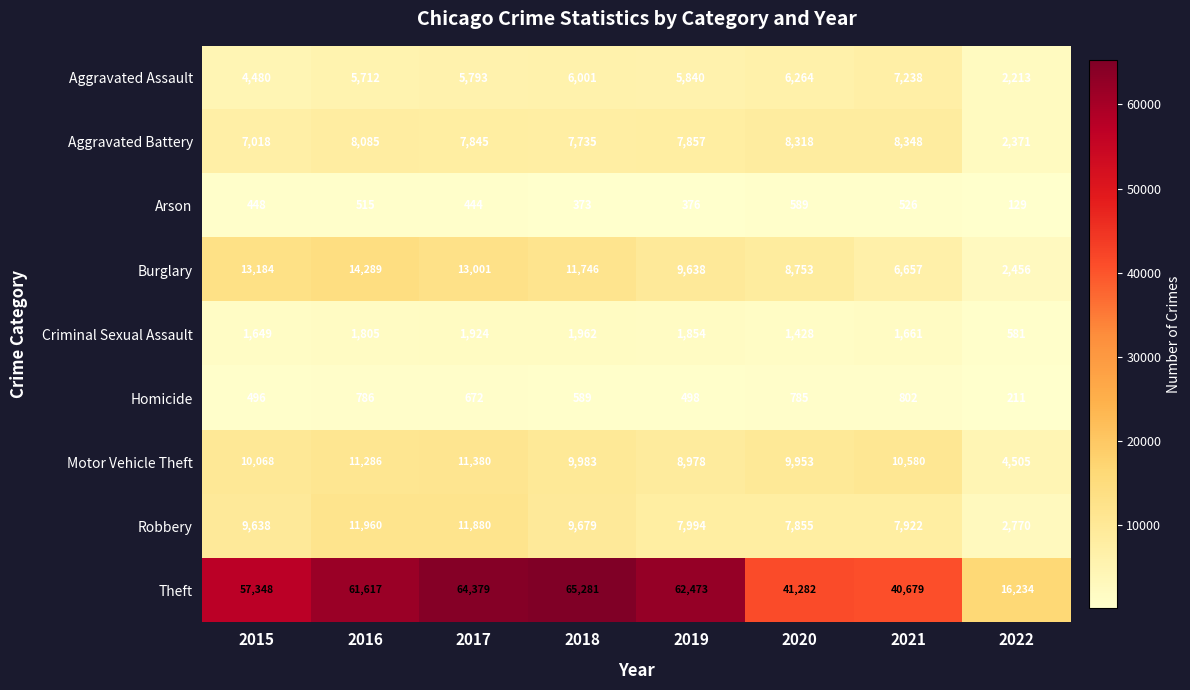

What is the sum of all Motor Vehicle Theft values?

76733